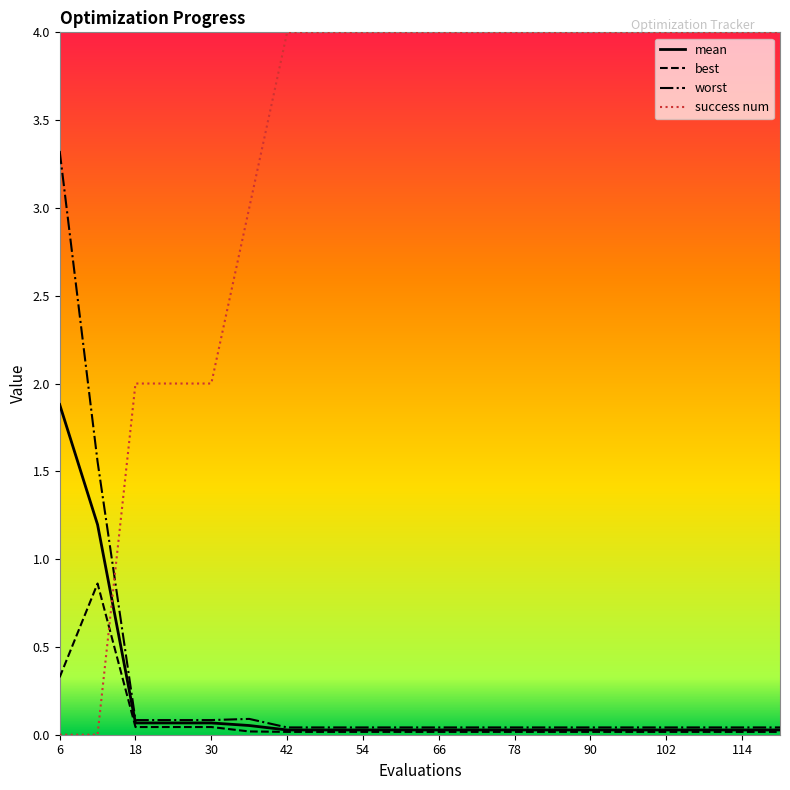

What is the highest value of the worst series?

3.3